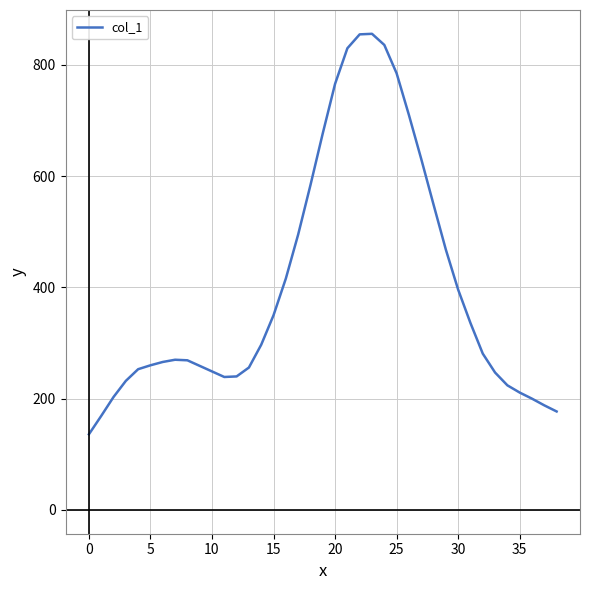

What is the greatest value displayed?

856